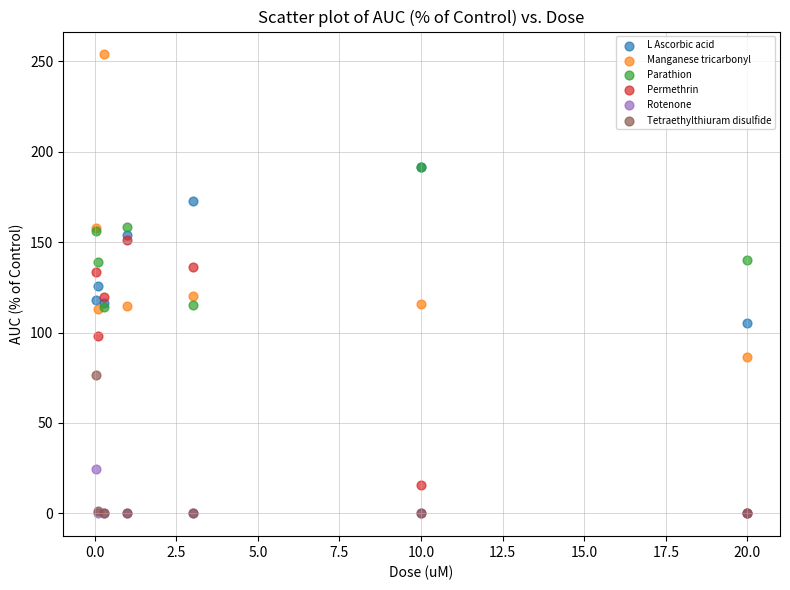

What are all the series names shown in the legend?

L Ascorbic acid, Manganese tricarbonyl, Parathion, Permethrin, Rotenone, Tetraethylthiuram disulfide